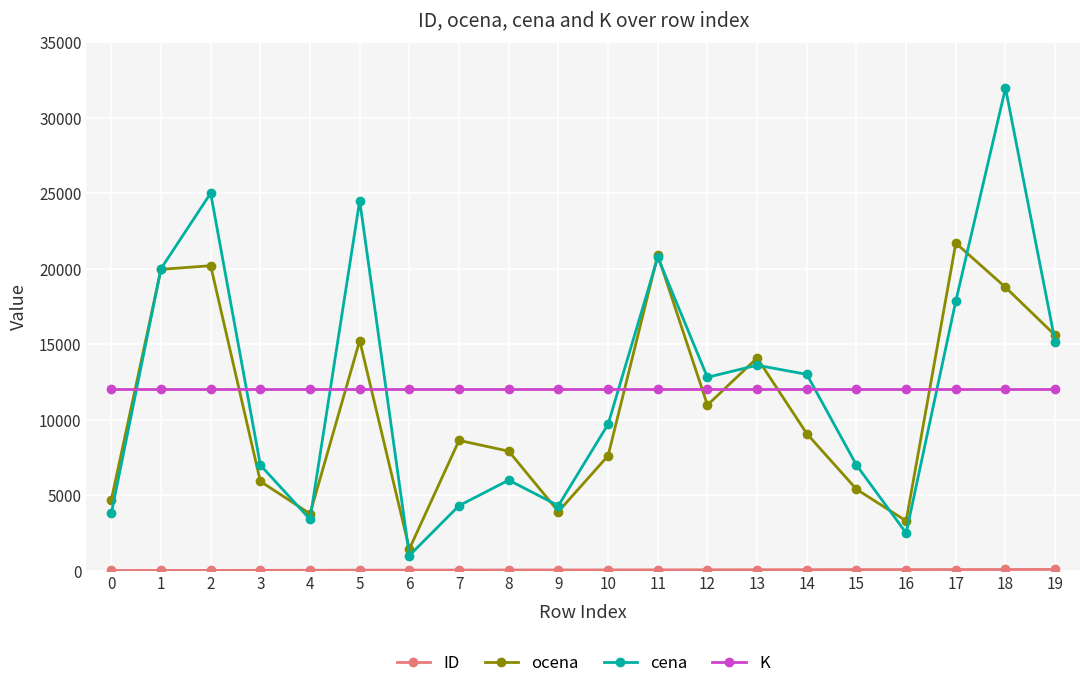

Is the value of ocena at 1 greater than the value of cena at 14?

Yes